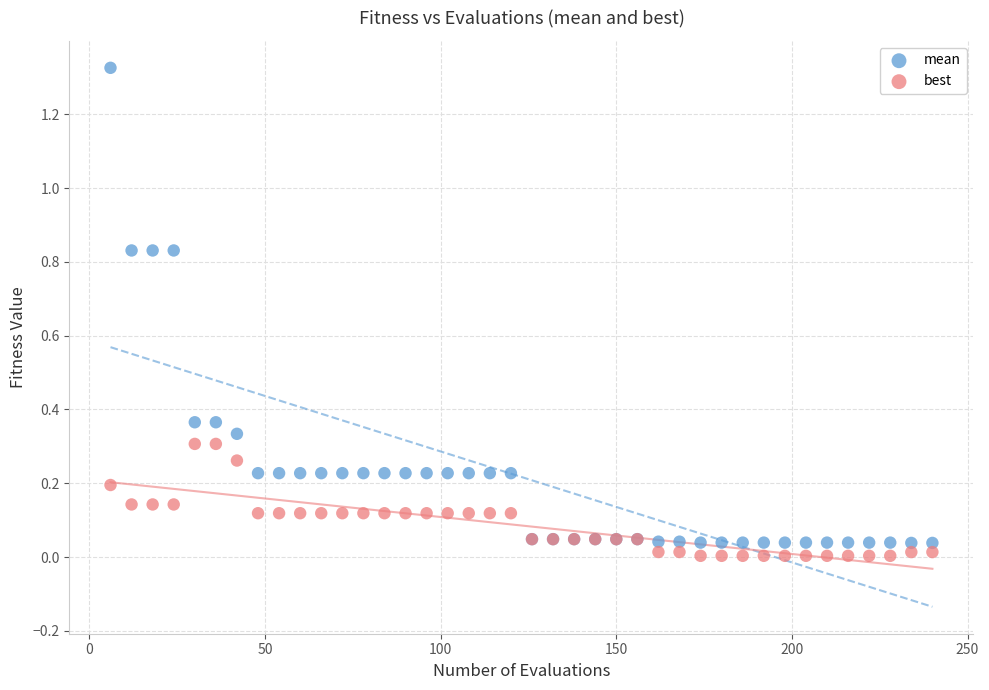

Which series has the largest Y range (max minus min)?

mean